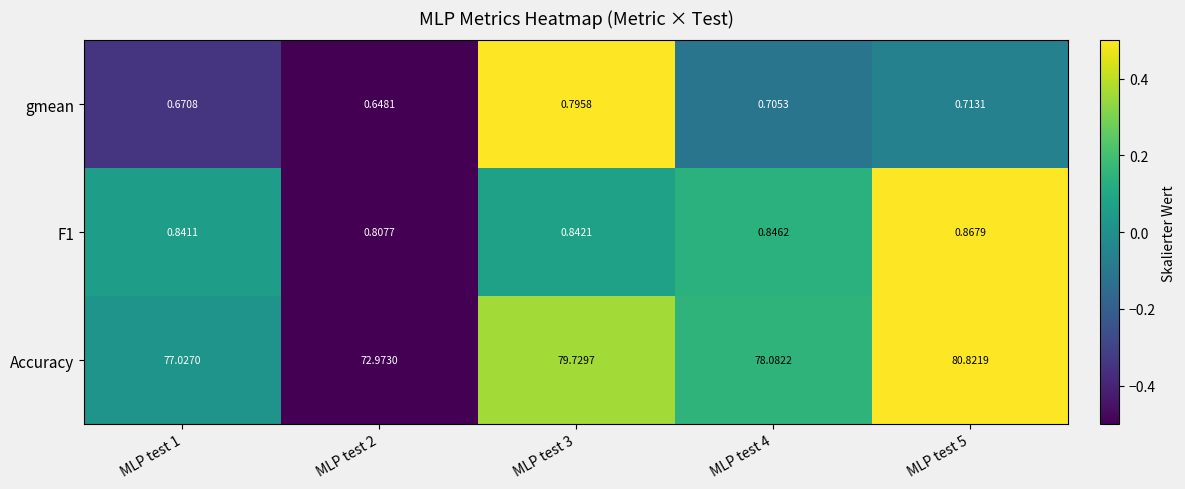

Count the number of categories in the chart.

5